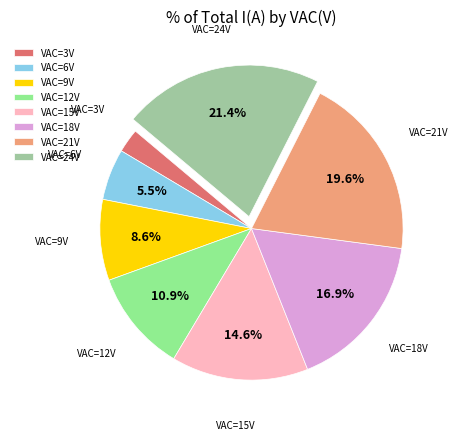

Is there any slice that represents more than half of the pie?

No